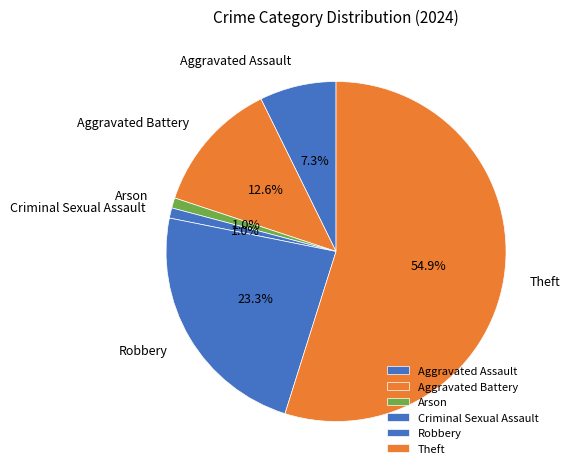

How many slices are in this pie chart?

6